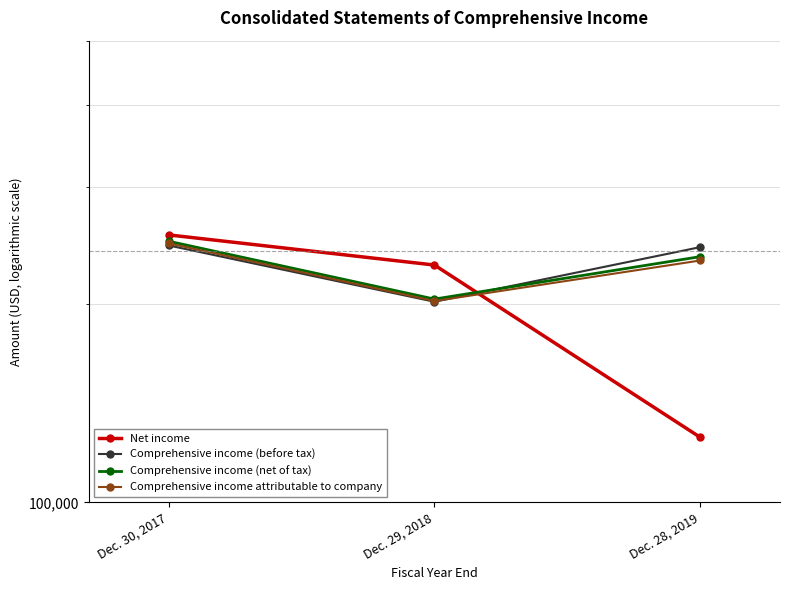

The Net income series shows 228724 at Dec. 29, 2018. True or false?

True